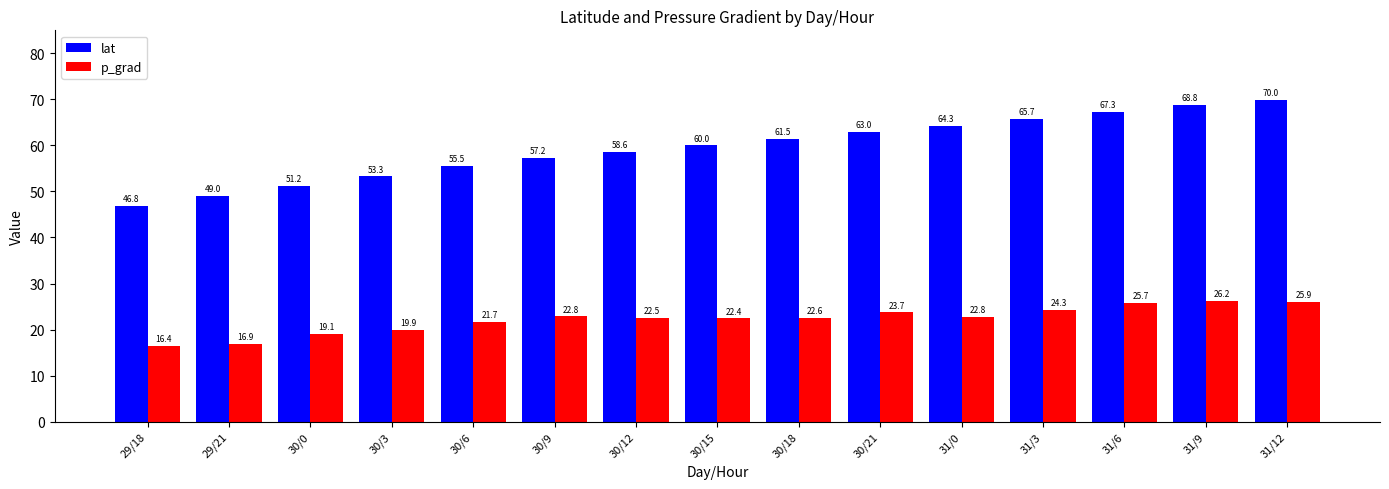

List the series in order of their peak value, lowest first.

p_grad, lat